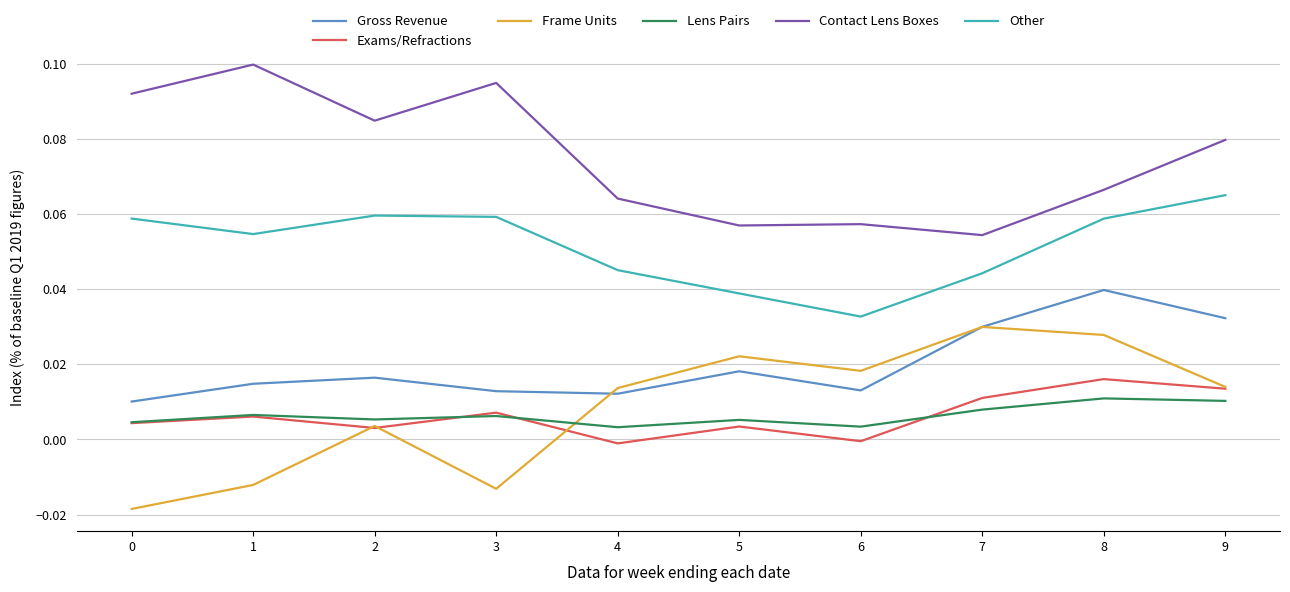

The value of Contact Lens Boxes at 3 is 0.2. True or false?

False